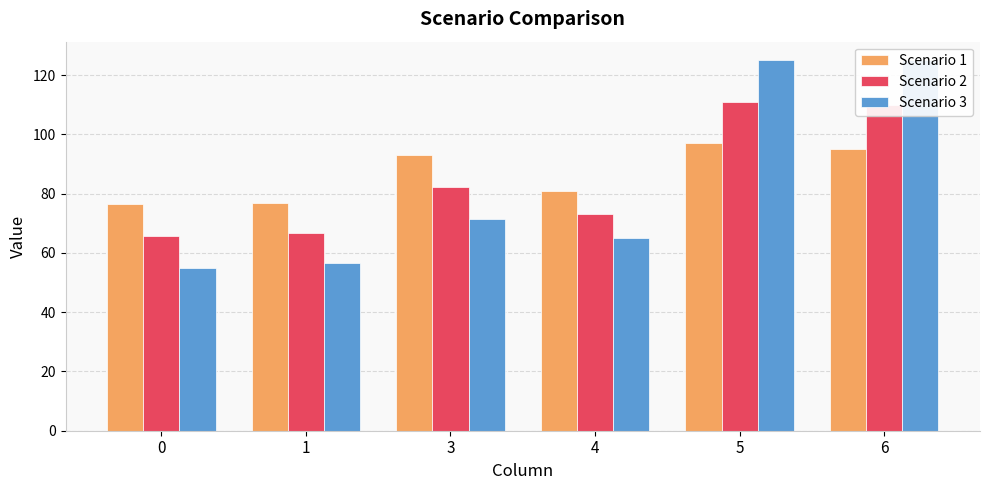

What is the value of the Scenario 2 bar at the 3rd from the left?

82.1